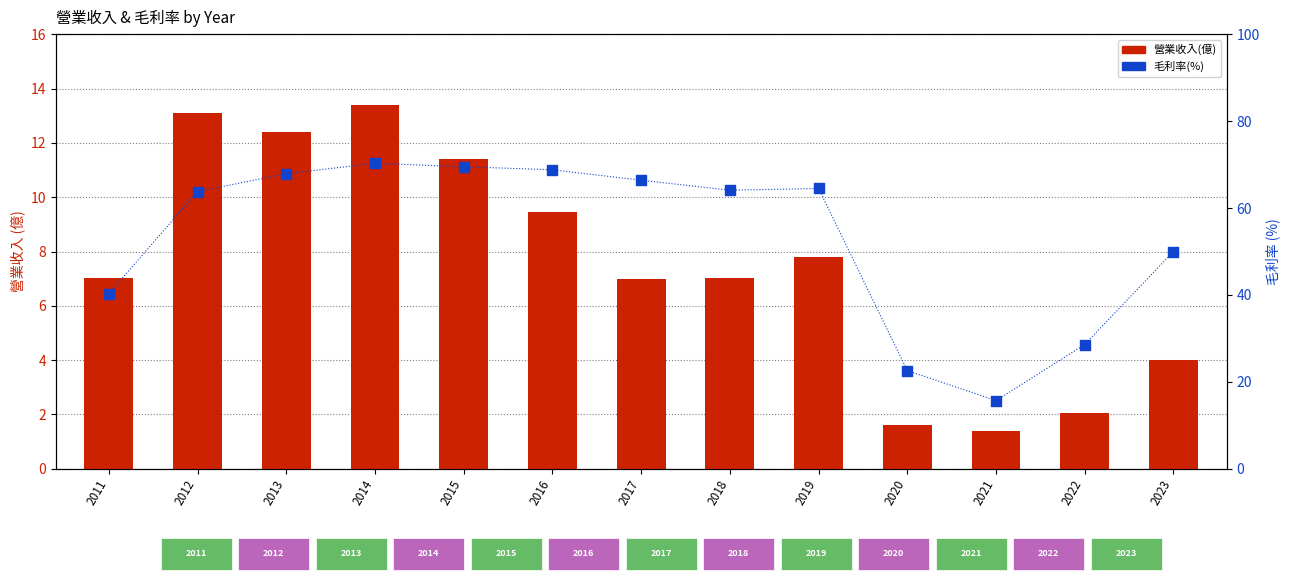

What are all the series names shown in the legend?

營業收入(億), 毛利率(%)